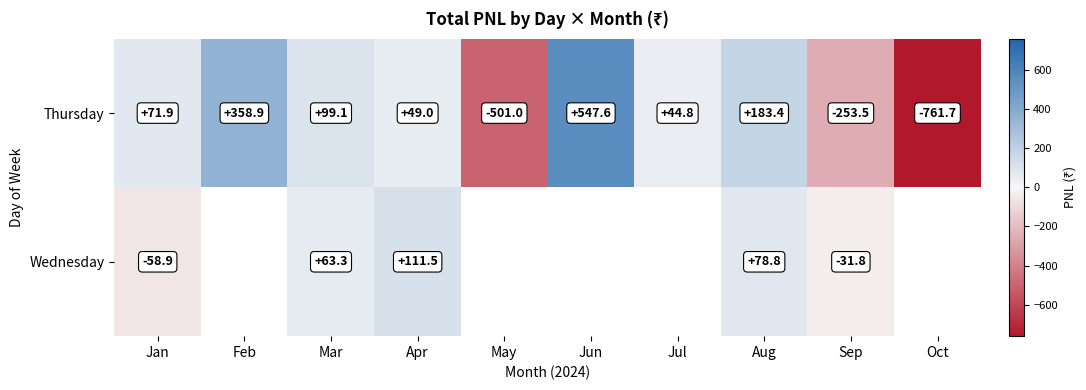

At which category is the sum across all series the highest?

Aug